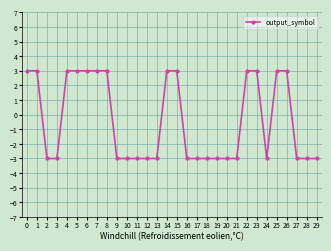

The value at 25 is 3. True or false?

True